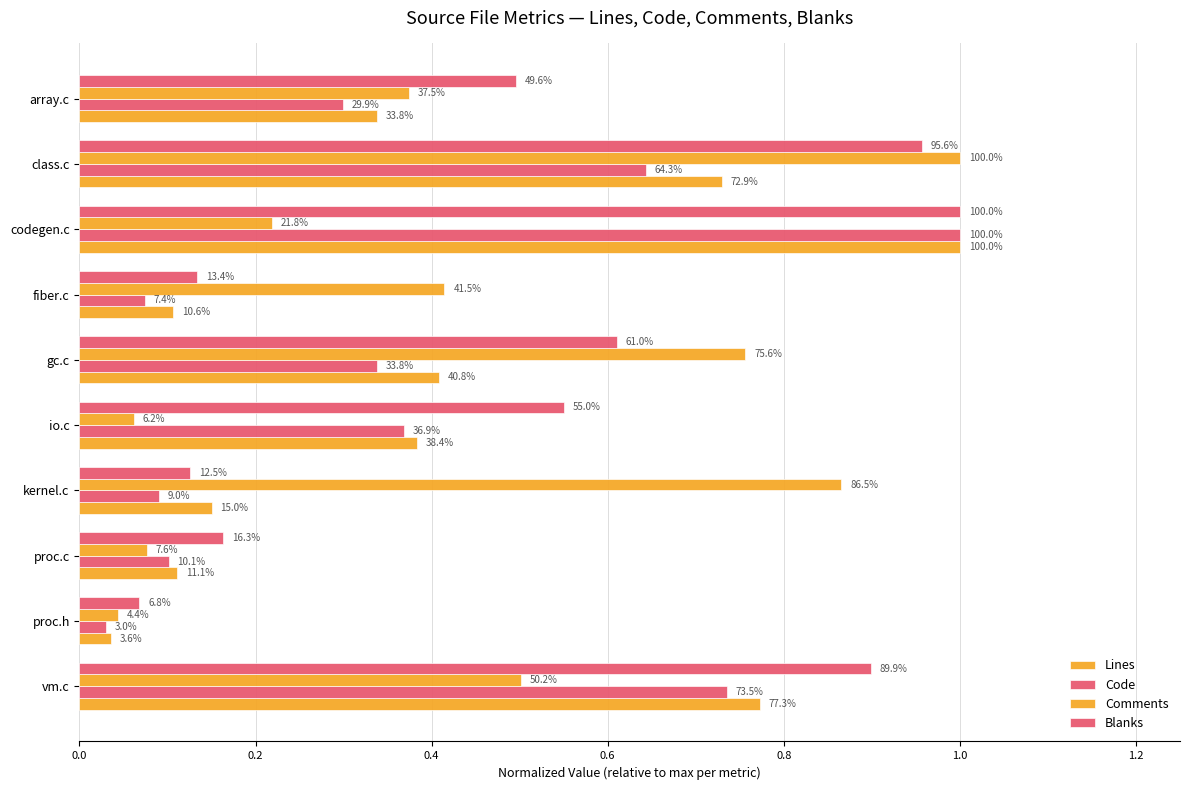

How many categories are shown in the chart?

10